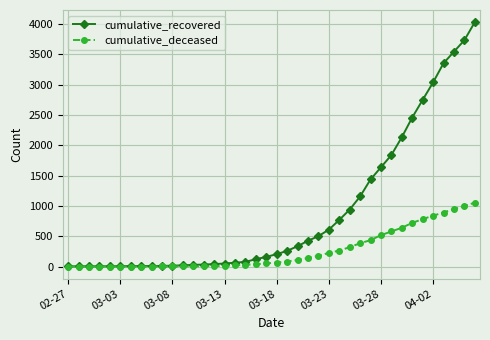

What is the highest value of the cumulative_deceased series?

1054